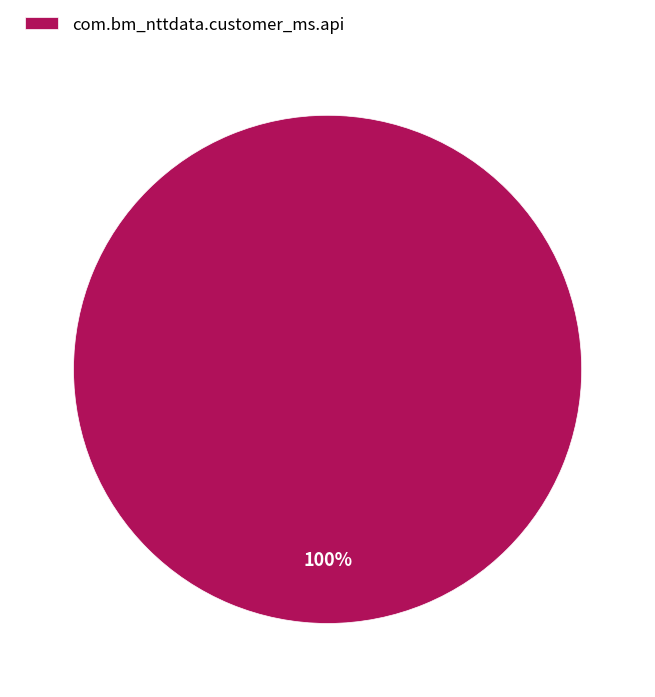

To the nearest percent, what percentage of the pie is com.bm_nttdata.customer_ms.api?

100%